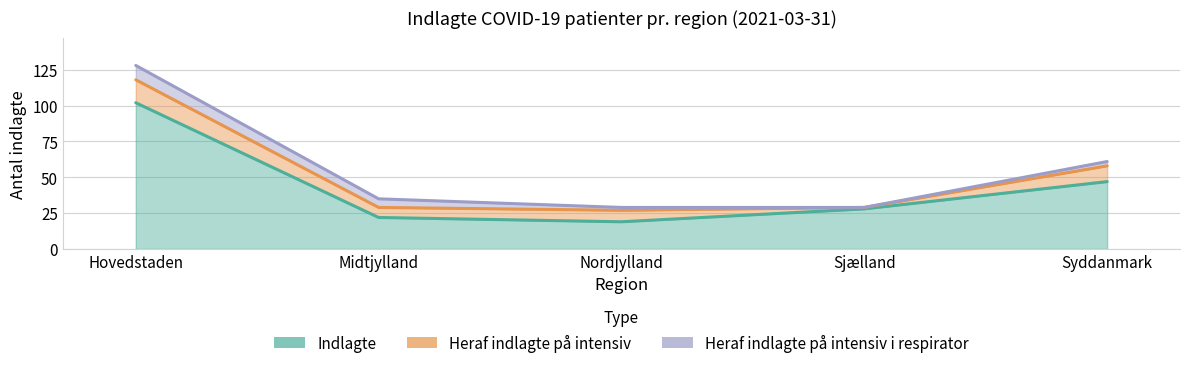

What is the label of the 1st point from the right?

Syddanmark